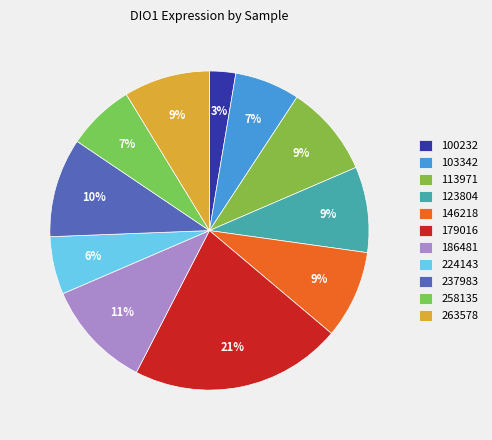

To the nearest percent, what is the combined percentage of 224143 and 123804?

15%